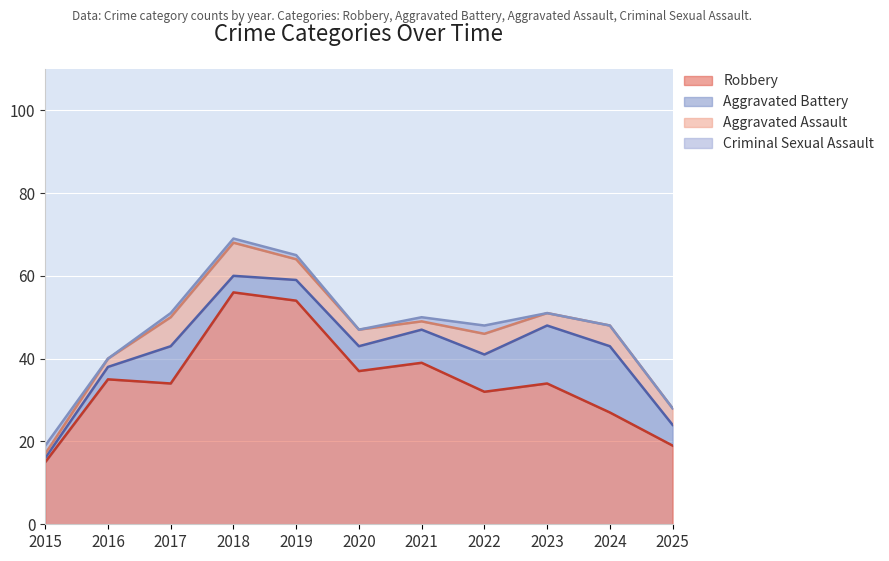

How many lines are shown in the chart?

4